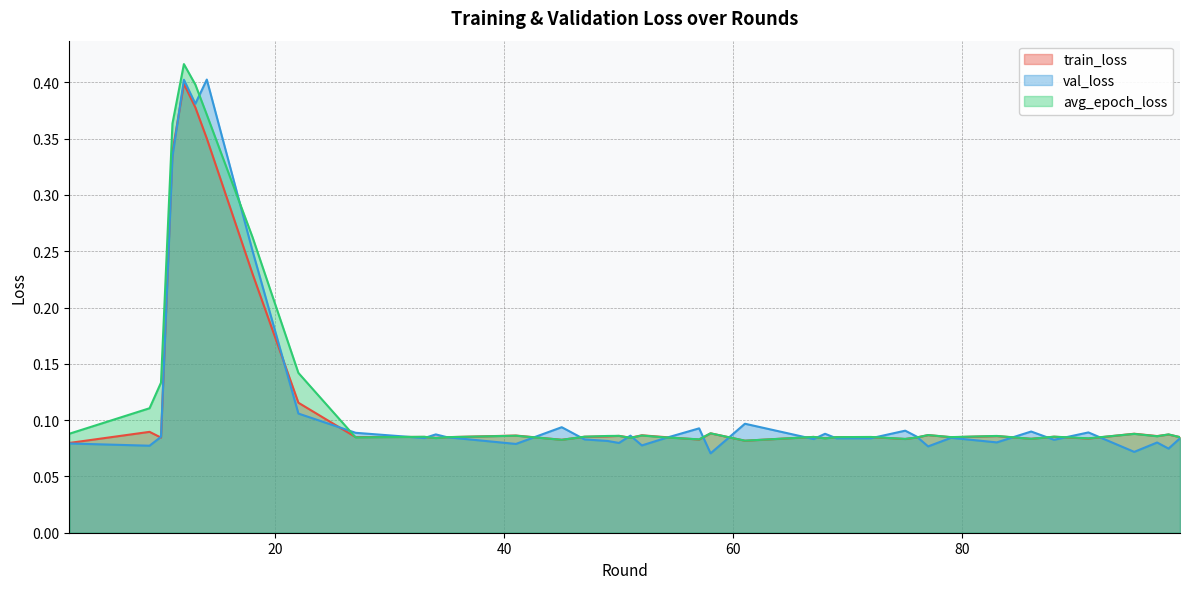

At which label is train_loss closest to 0?

2